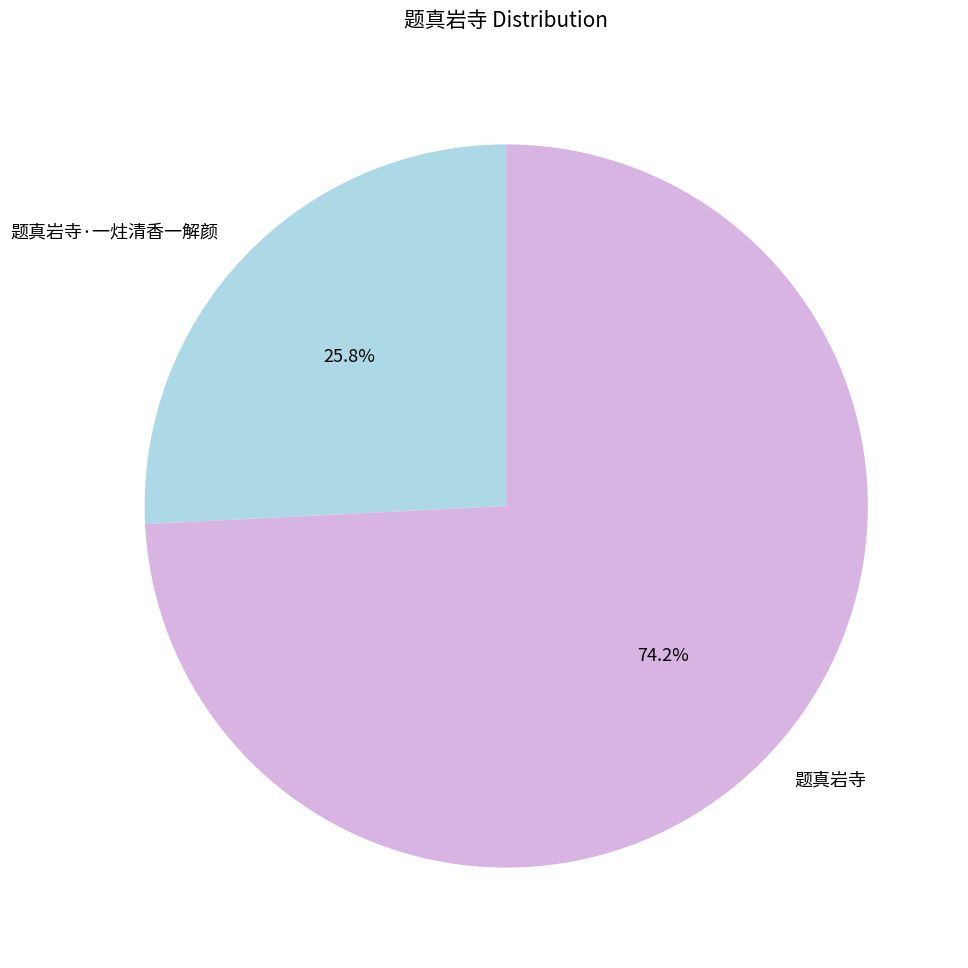

To the nearest percent, what is the difference between the 题真岩寺 and 题真岩寺·一炷清香一解颜 slice percentages?

48%